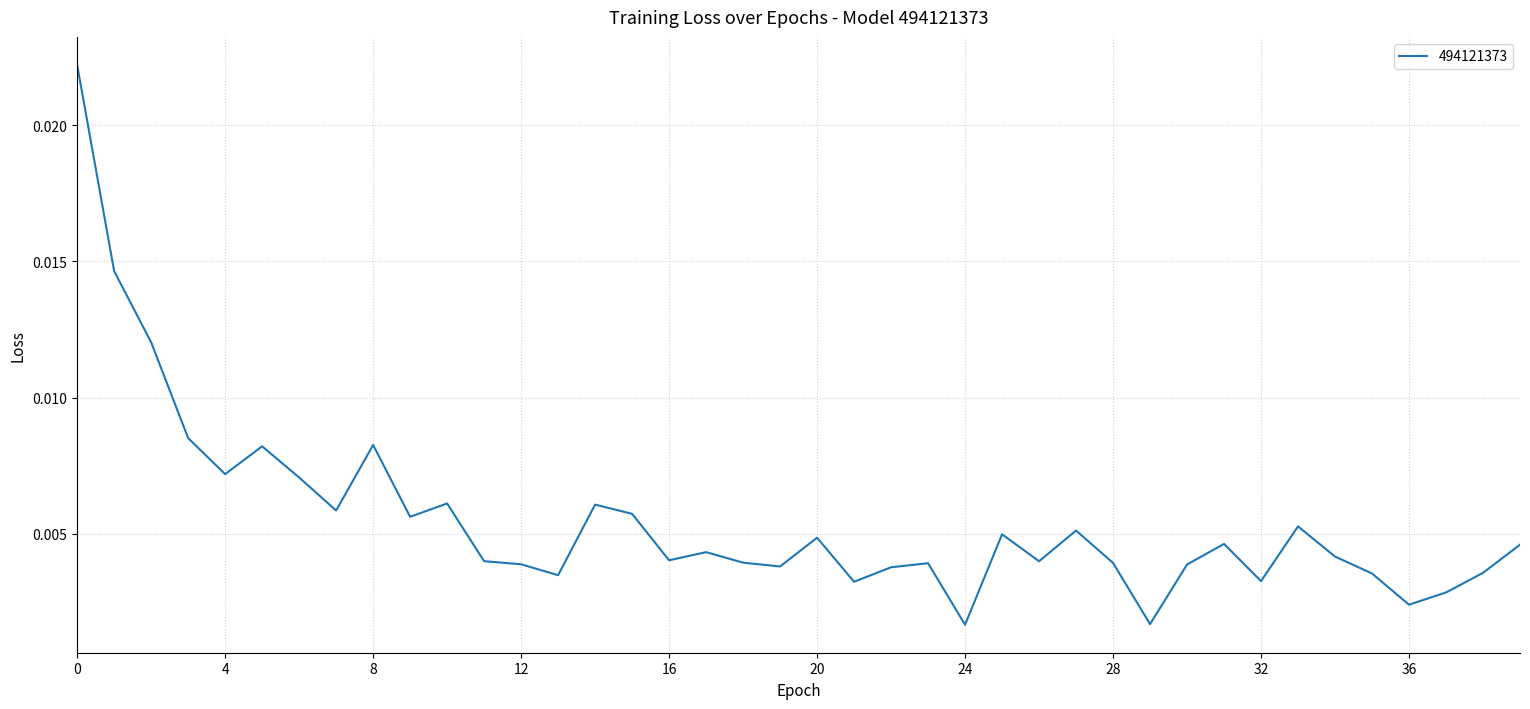

How many points are lower than both their immediate neighbors (excluding endpoints)?

12